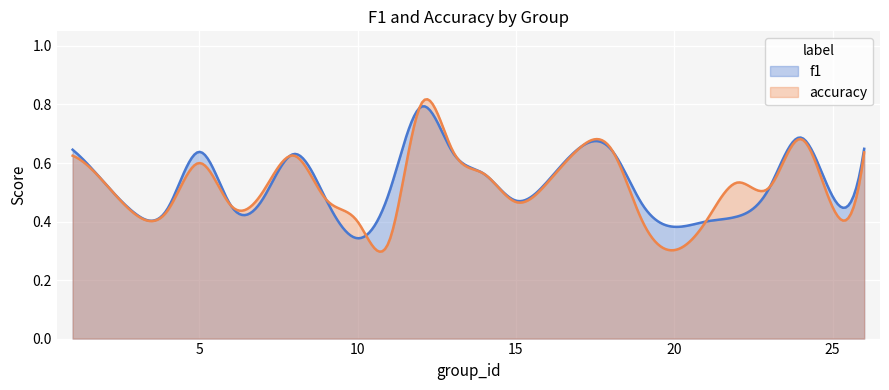

Which series has the largest range (max minus min)?

accuracy